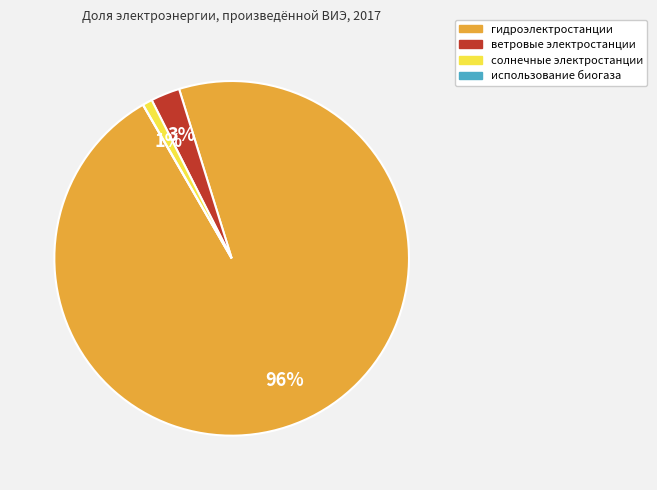

Is there any slice that represents more than half of the pie?

Yes